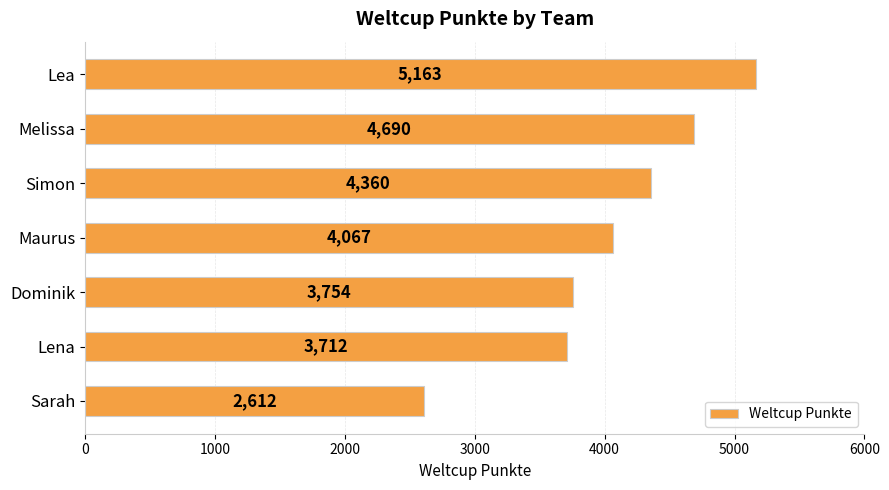

True or false: the data shows 1515 at Simon.

False